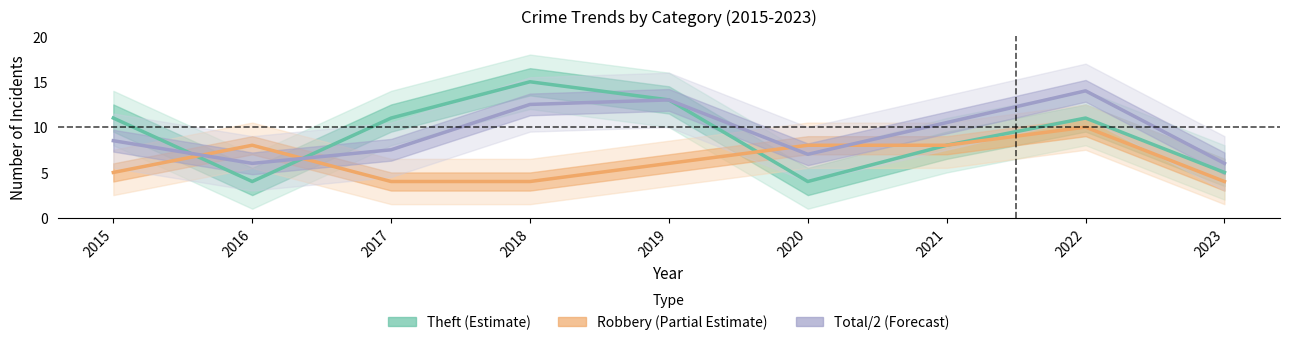

Rank the categories by Theft (Estimate) value from lowest to highest.

2016, 2020, 2023, 2021, 2015, 2017, 2022, 2019, 2018